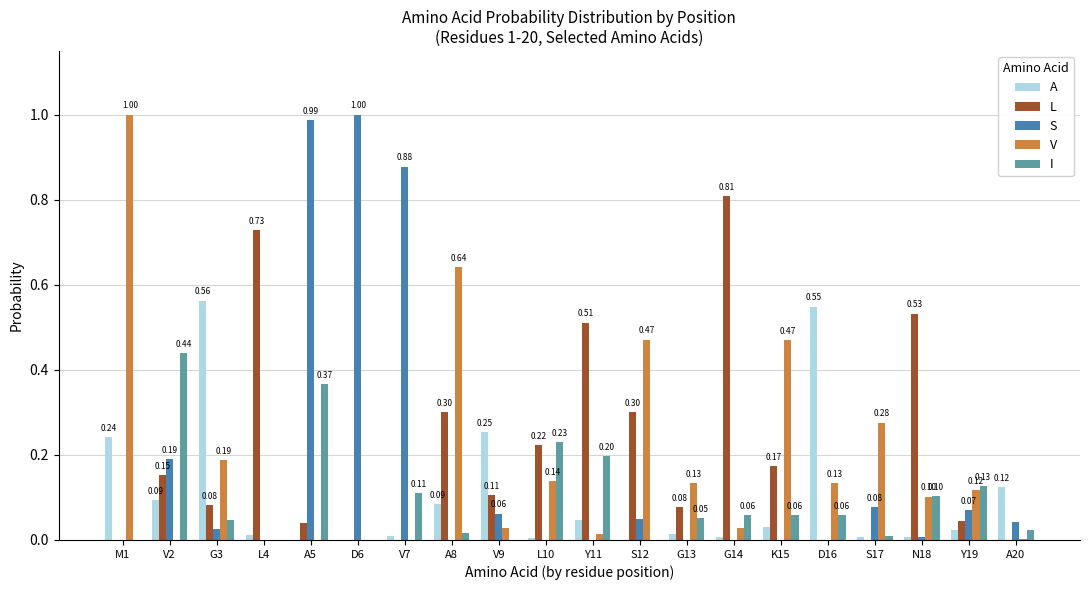

The A series shows 0.0 at V7. True or false?

True